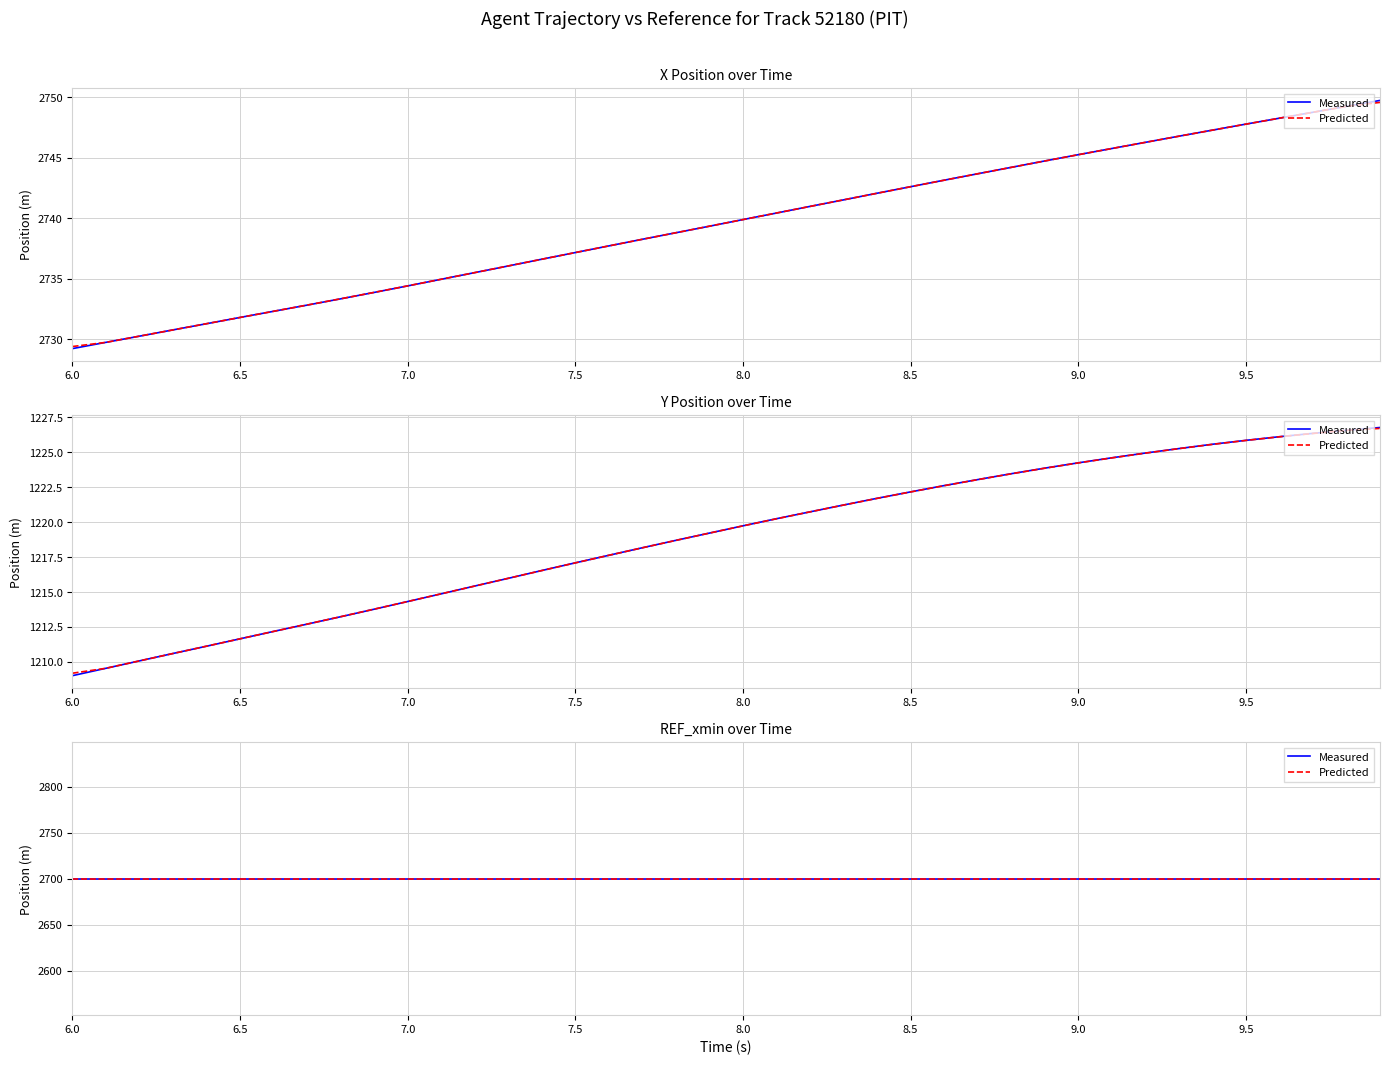

What is the label of the 20th point from the right?

8.0